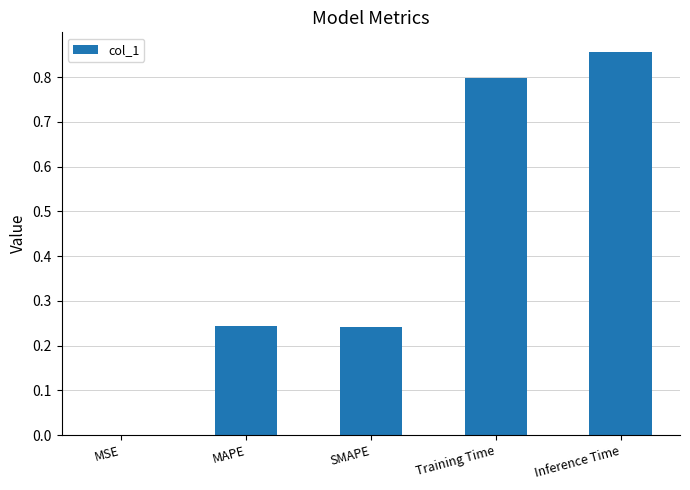

What is the change in value from MAPE to Training Time?

+0.6